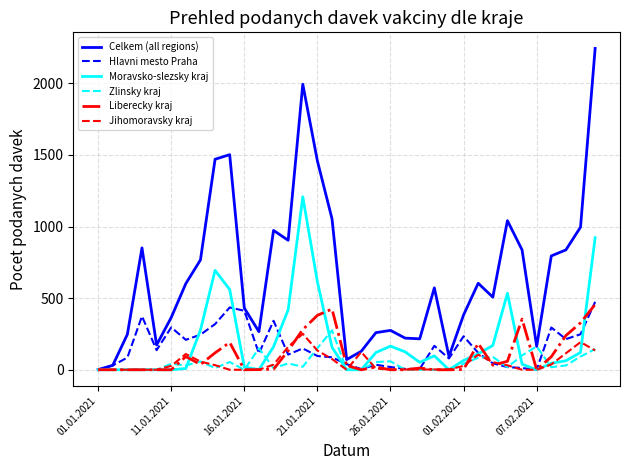

Which series has the largest total across all categories?

Celkem (all regions)